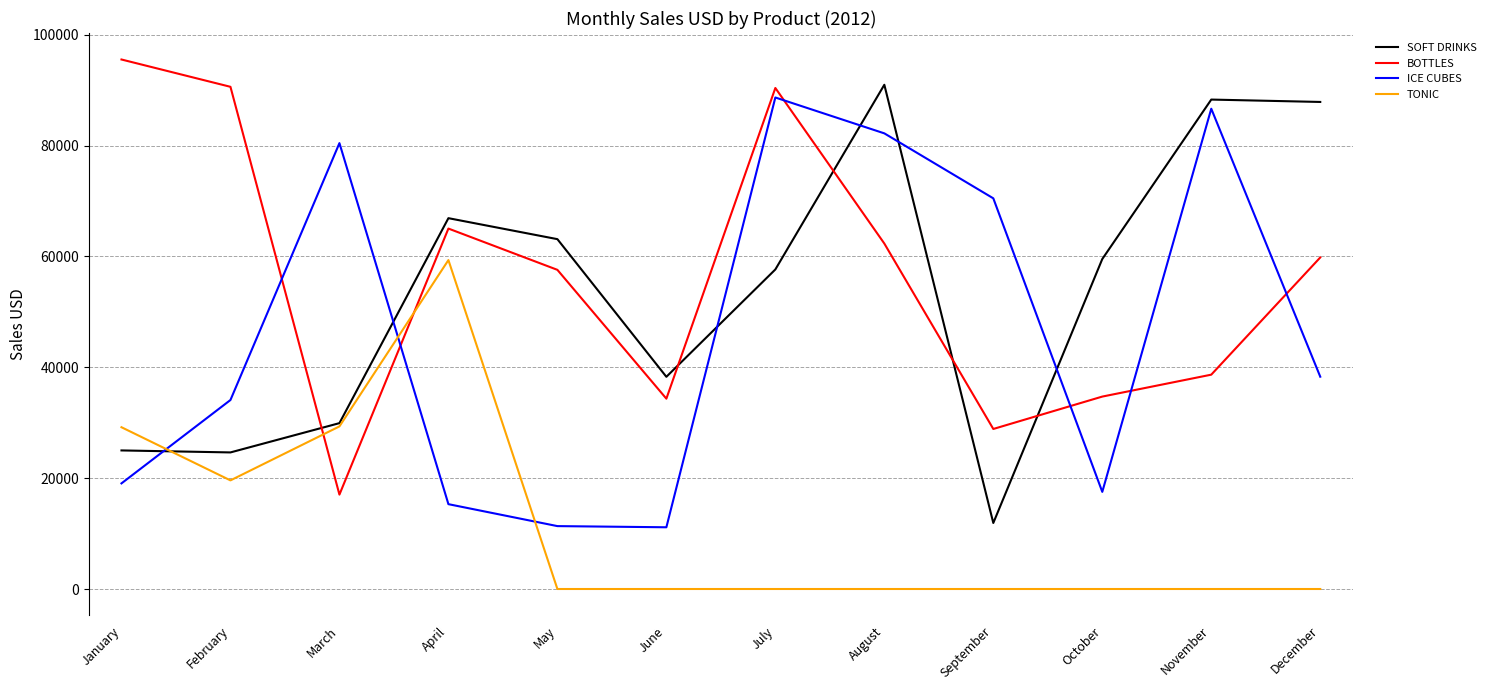

List the series in order of their peak value, lowest first.

TONIC, ICE CUBES, SOFT DRINKS, BOTTLES